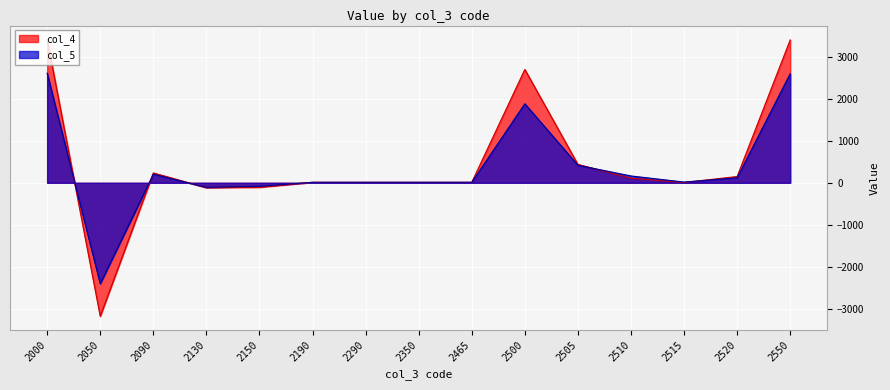

Which series has the largest total across all categories?

col_4